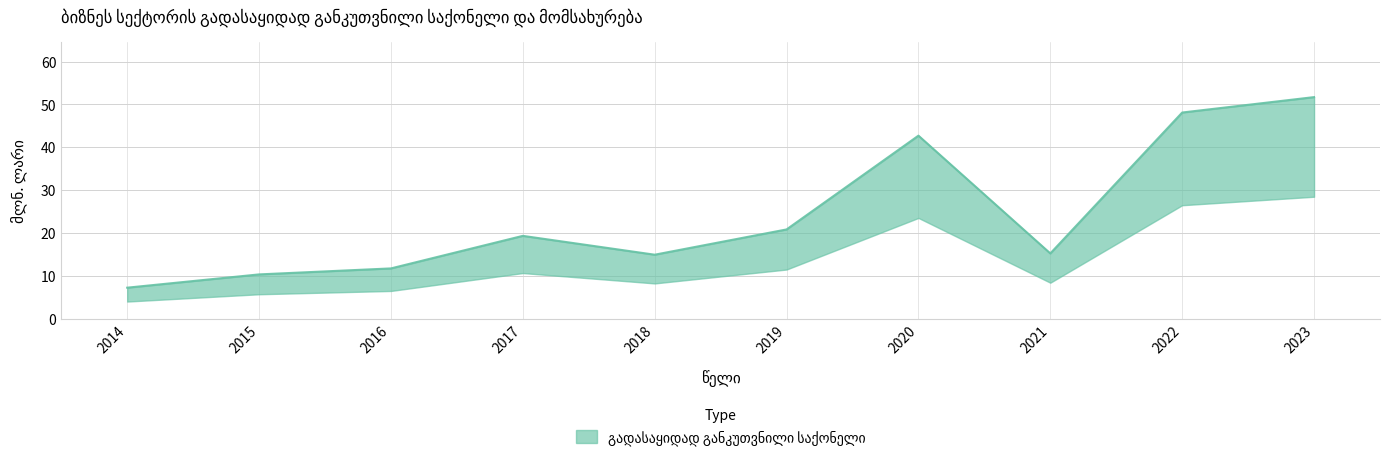

List the labels in order of value, largest first.

2023, 2022, 2020, 2019, 2017, 2021, 2018, 2016, 2015, 2014